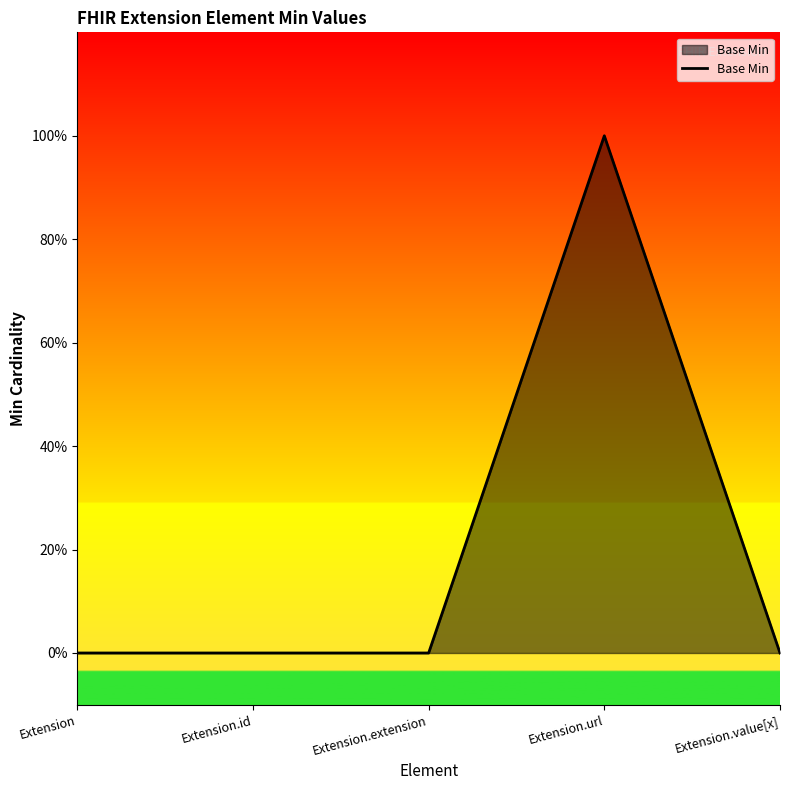

Is this an area chart (filled region under the line)?

Yes